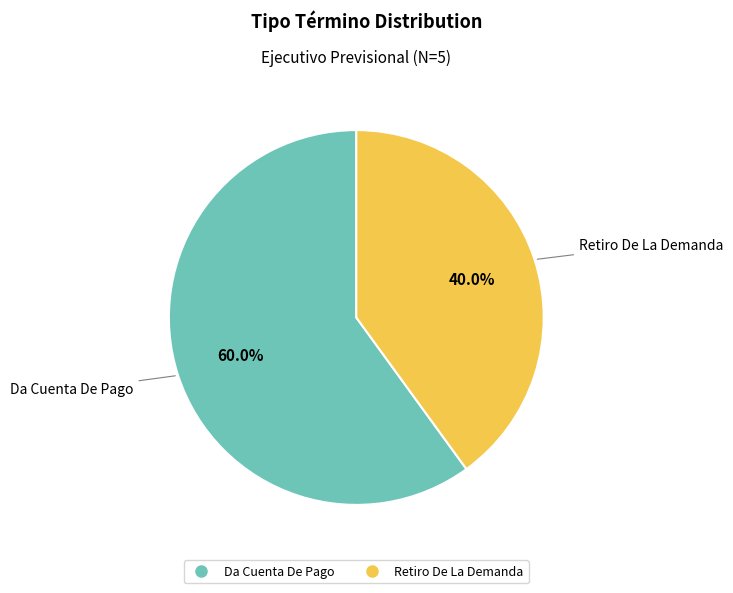

What percentage is NOT represented by Retiro De La Demanda?

60.0%